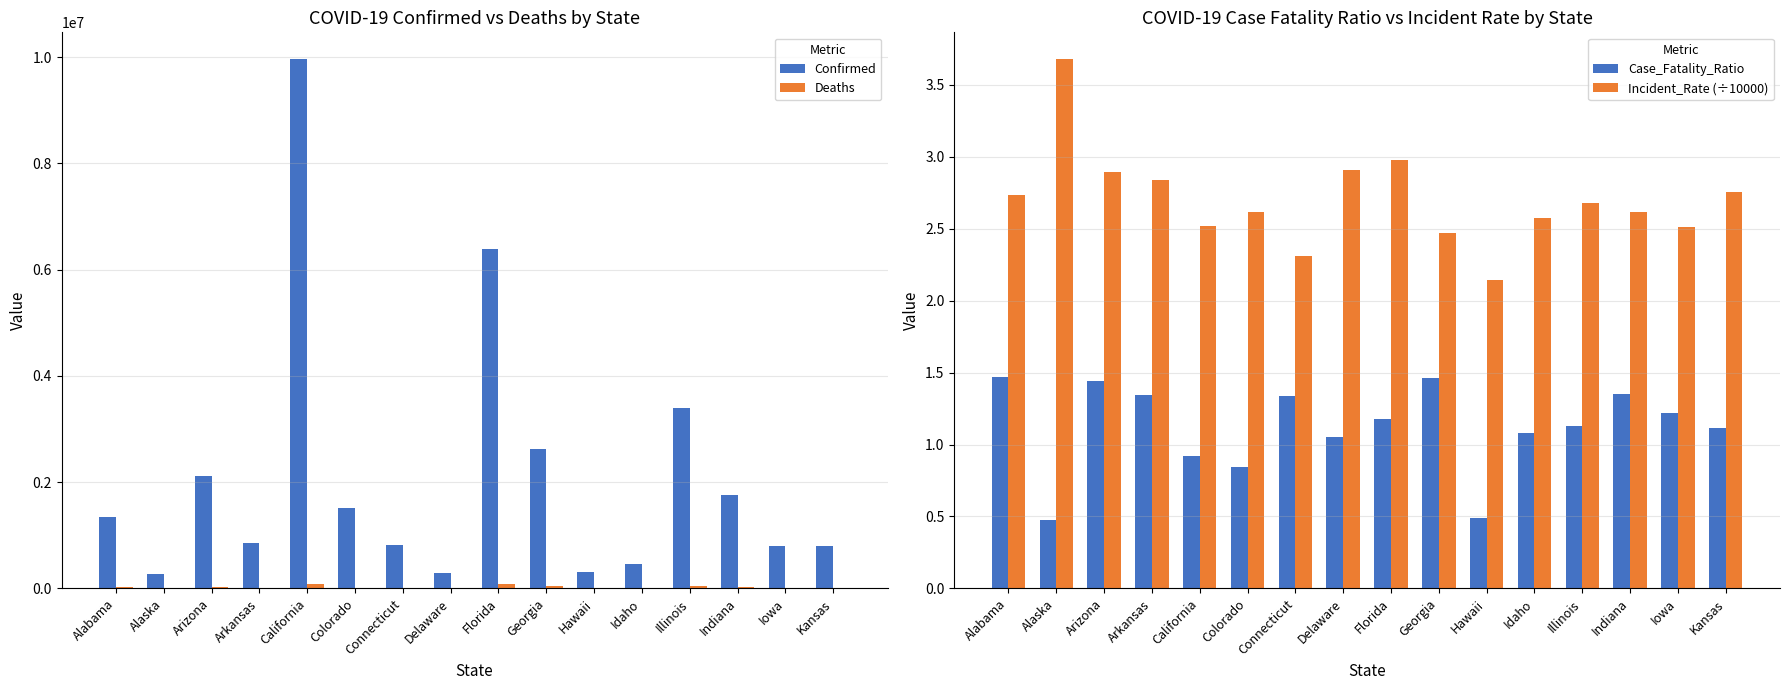

Which category has the highest value across all series?

California